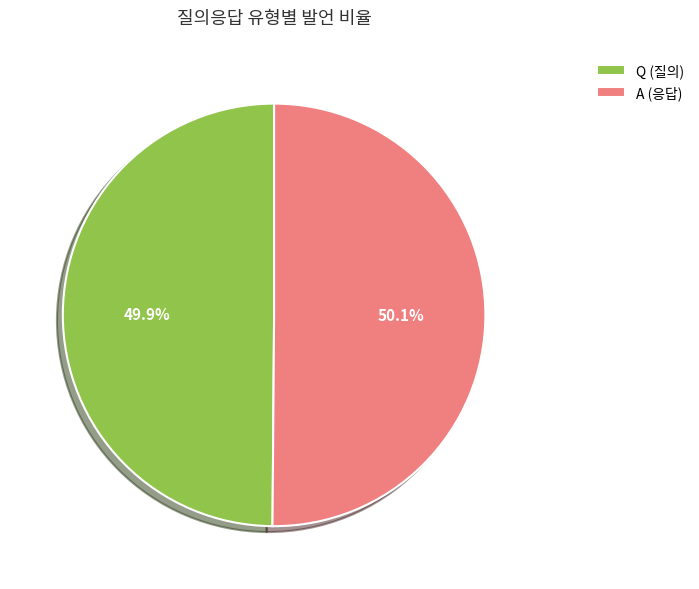

What is the ratio of the value at Q to the value at A?

1.0